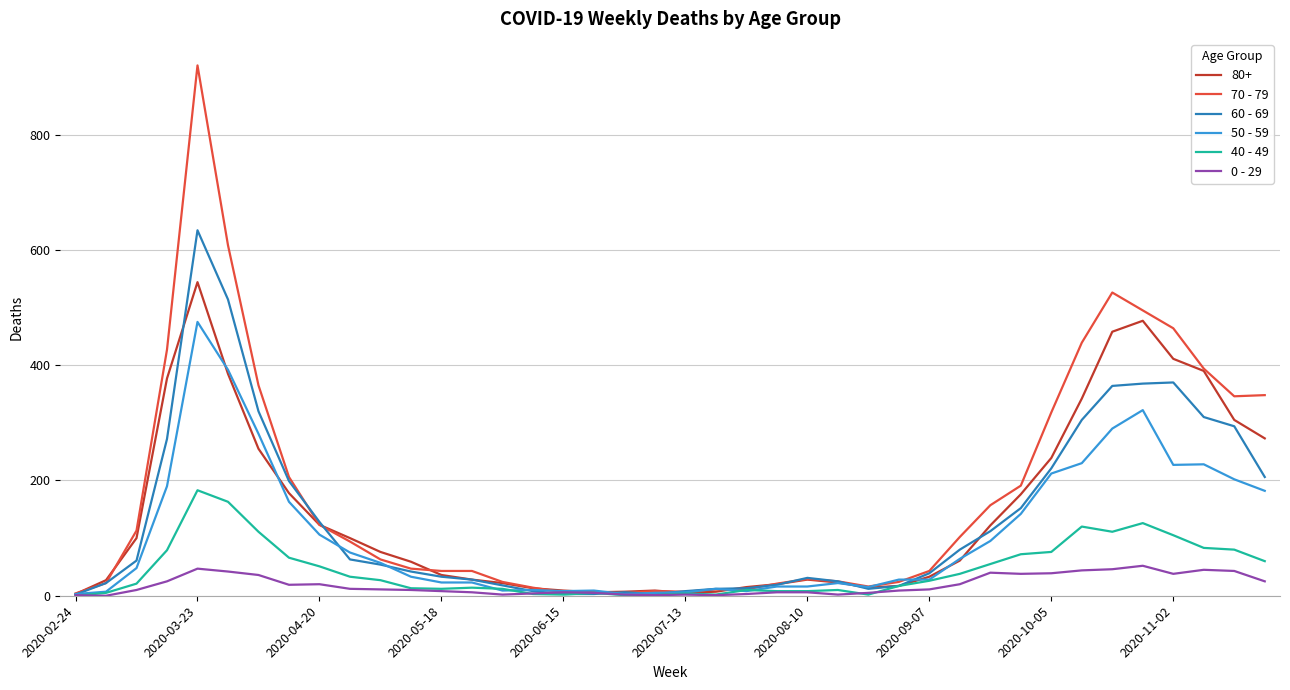

What is the maximum value shown in the chart?

920